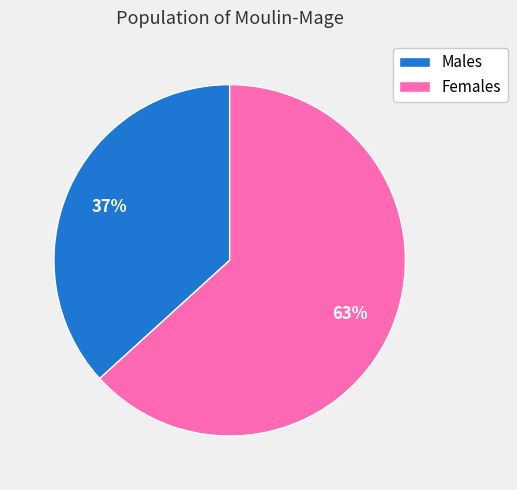

Count the number of slices in the pie.

2